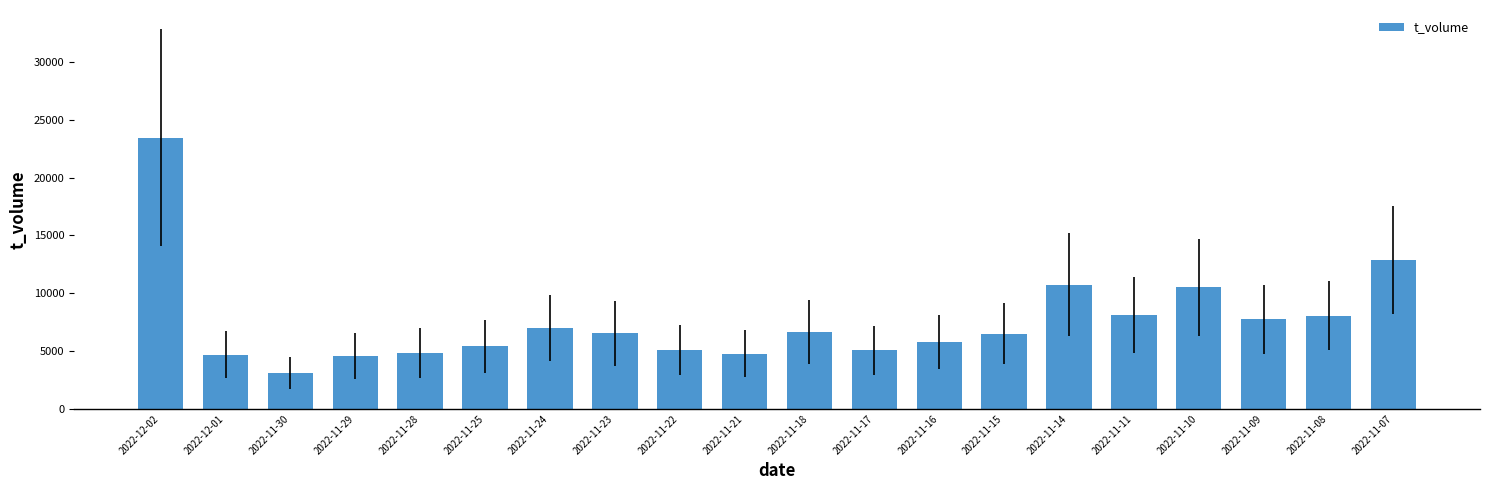

At which category does the chart reach its peak across all series?

2022-12-02